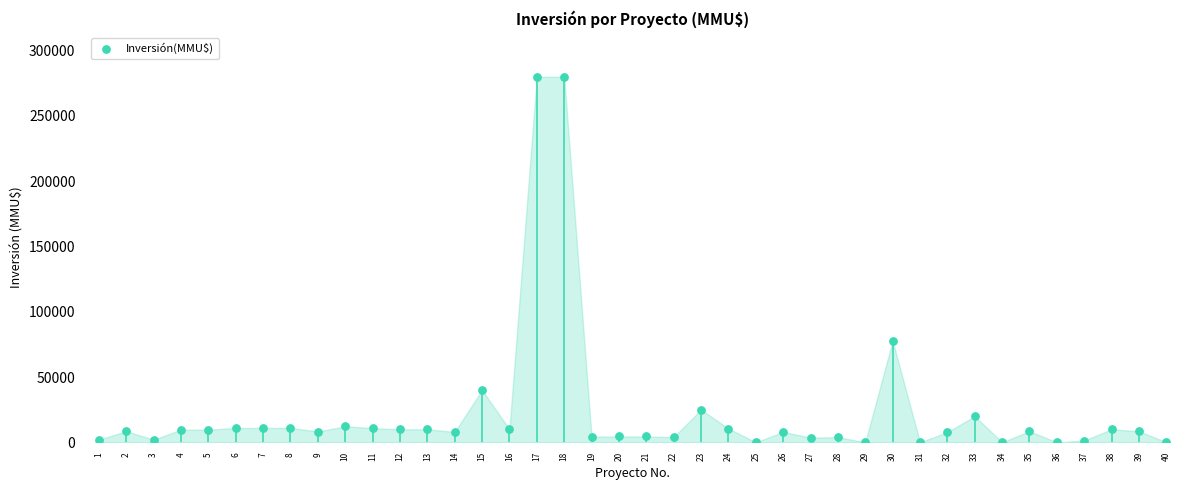

What Y value in the scatter plot is closest to 140000?

77640